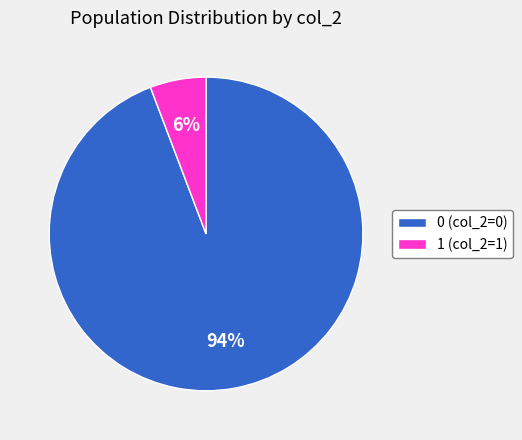

To the nearest percent, what is the difference between the 1 and 0 slice percentages?

88%